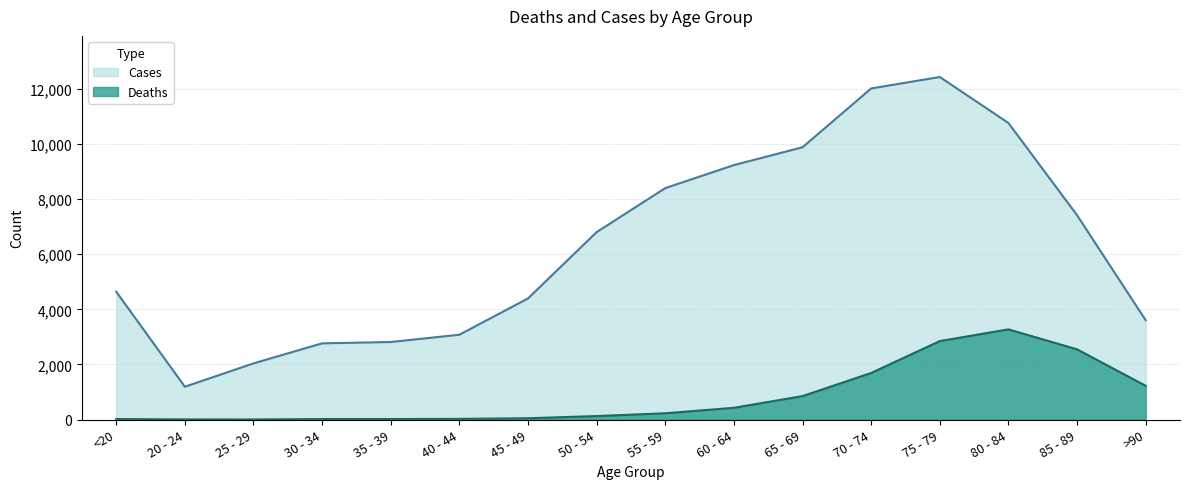

How many distinct data groups are displayed?

2